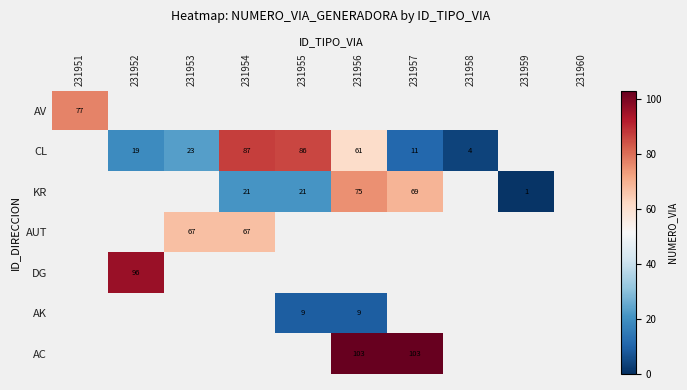

Is the value of CL at 231952 greater than the value of AC at 231956?

No